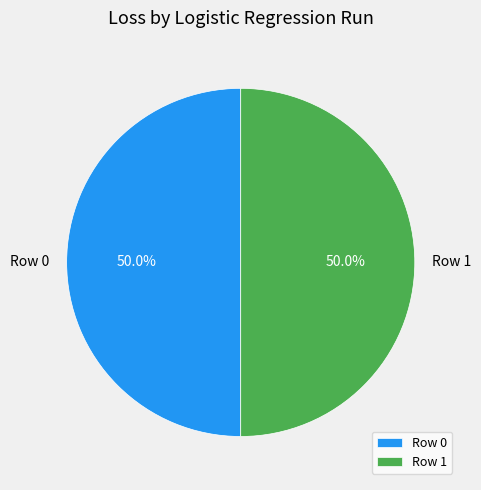

Combined, do Row 1 and Row 0 account for over 50%?

Yes